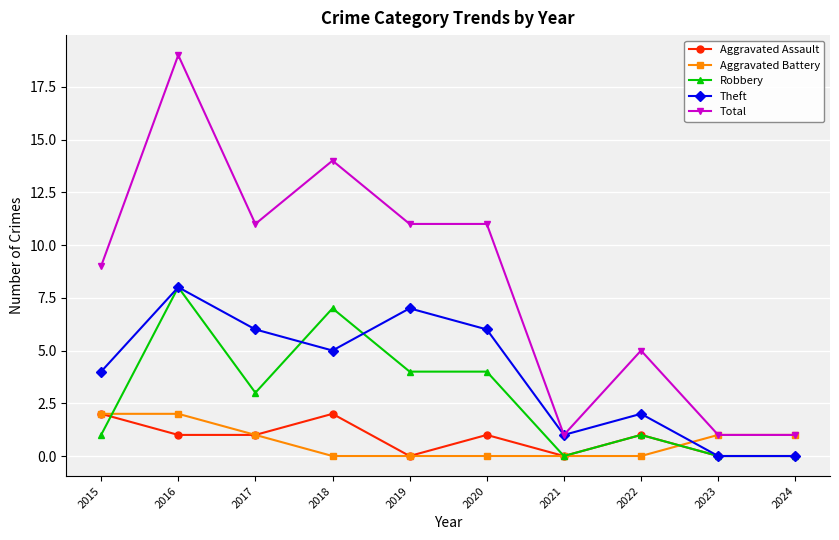

What are all the series names shown in the legend?

Aggravated Assault, Aggravated Battery, Robbery, Theft, Total